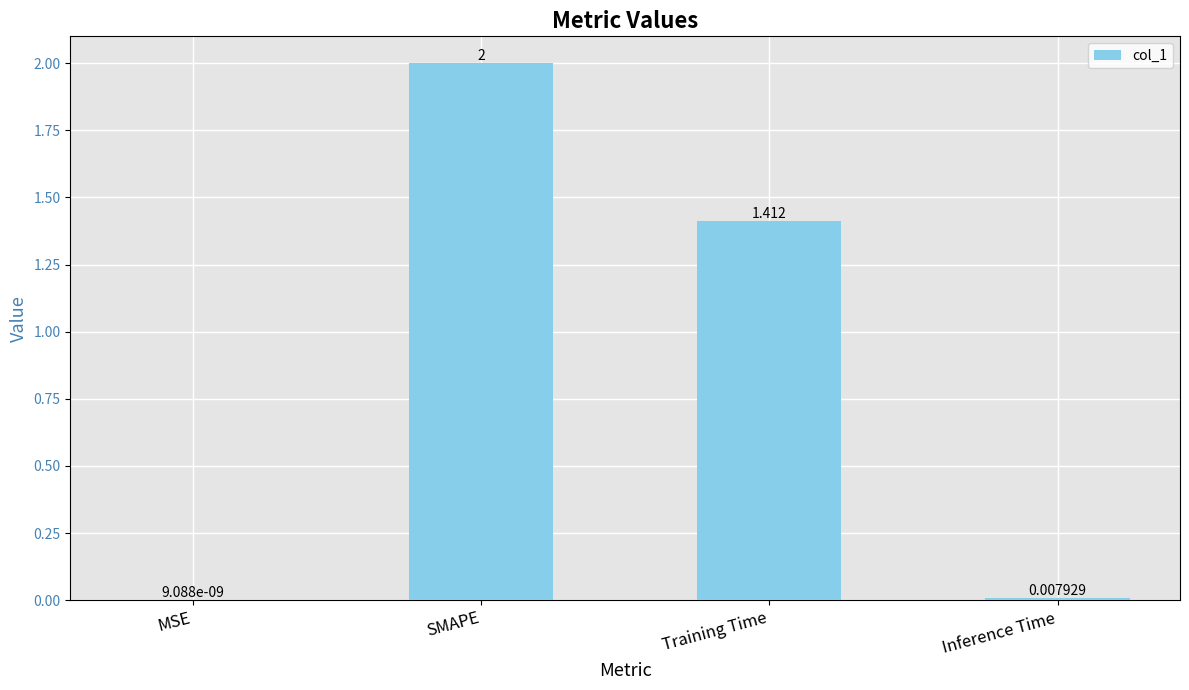

Which has a higher value, MSE or Inference Time?

Inference Time